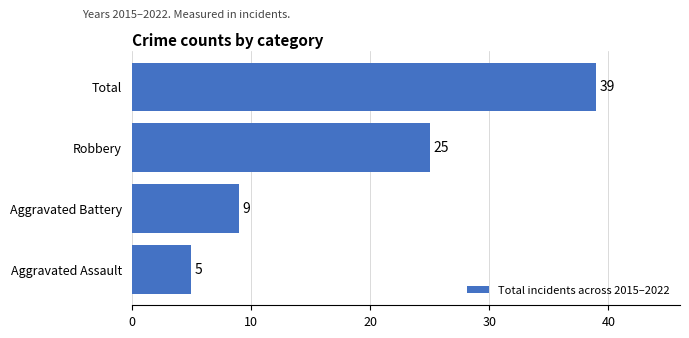

What is the difference between the maximum and minimum values?

34